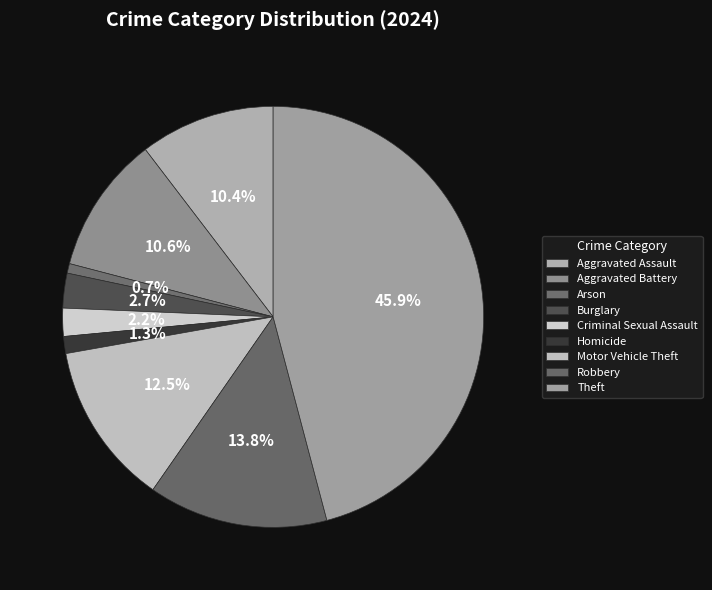

Is there a majority slice in this chart?

No